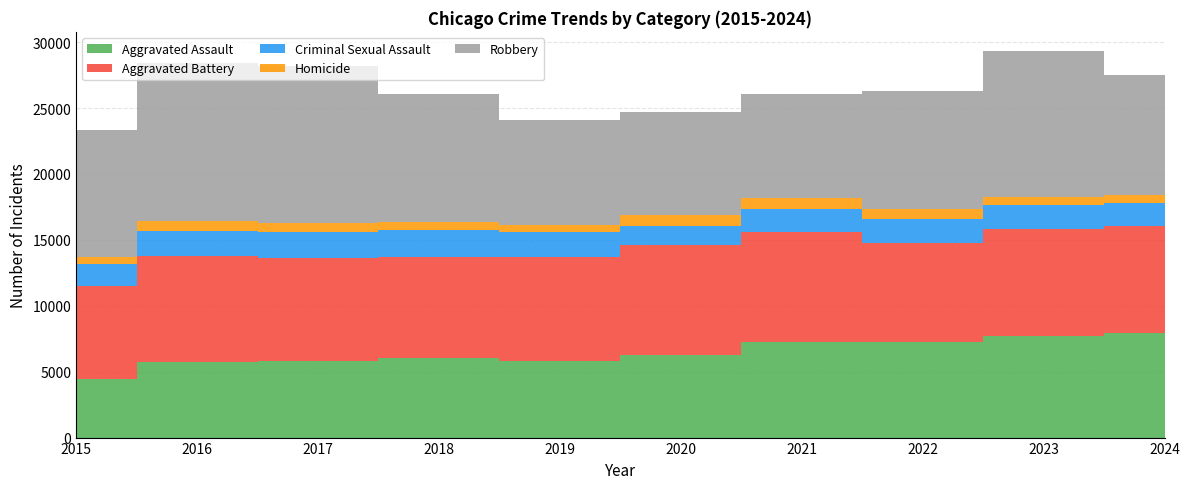

Reading right to left, extract all data points from this chart.

Aggravated Assault: 2024=7900	2023=7712	2022=7280	2021=7242	2020=6265	2019=5841	2018=6002	2017=5793	2016=5713	2015=4480
Aggravated Battery: 2024=8181	2023=8077	2022=7493	2021=8347	2020=8321	2019=7858	2018=7735	2017=7845	2016=8085	2015=7019
Criminal Sexual Assault: 2024=1728	2023=1851	2022=1817	2021=1747	2020=1495	2019=1921	2018=2044	2017=1981	2016=1856	2015=1705
Homicide: 2024=582	2023=626	2022=725	2021=804	2020=787	2019=499	2018=588	2017=672	2016=786	2015=496
Robbery: 2024=9133	2023=11052	2022=8963	2021=7919	2020=7855	2019=7995	2018=9681	2017=11880	2016=11960	2015=9638